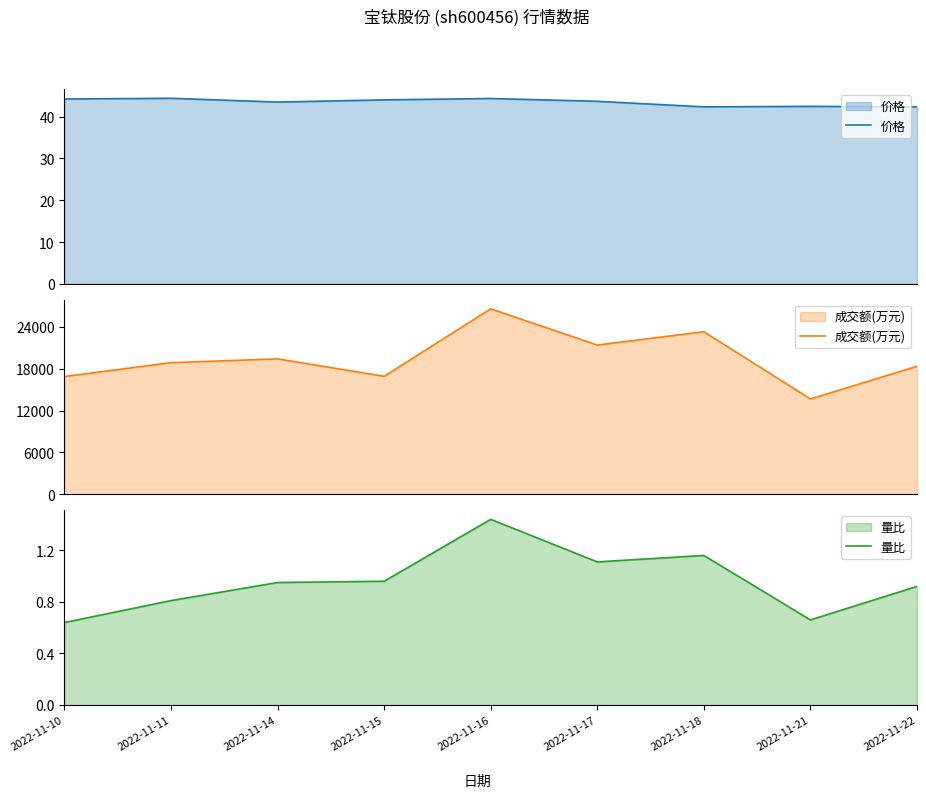

True or false: 价格 has more than 1 interior local peaks.

True